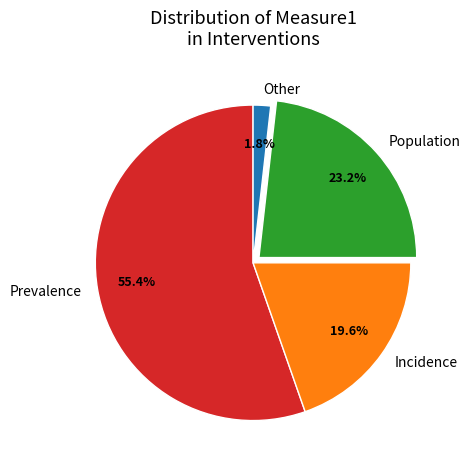

To the nearest percent, what is the average slice percentage?

25%